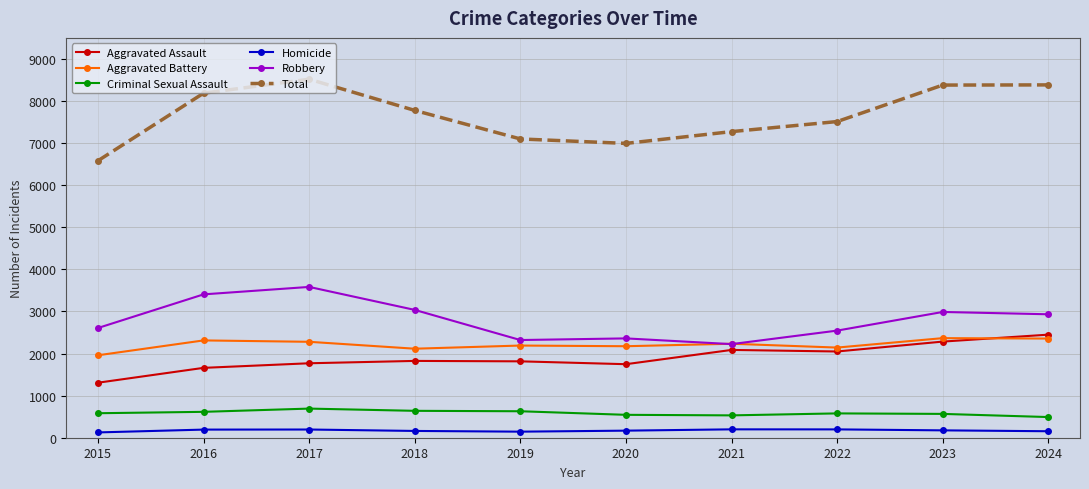

Which series has the largest range (max minus min)?

Total